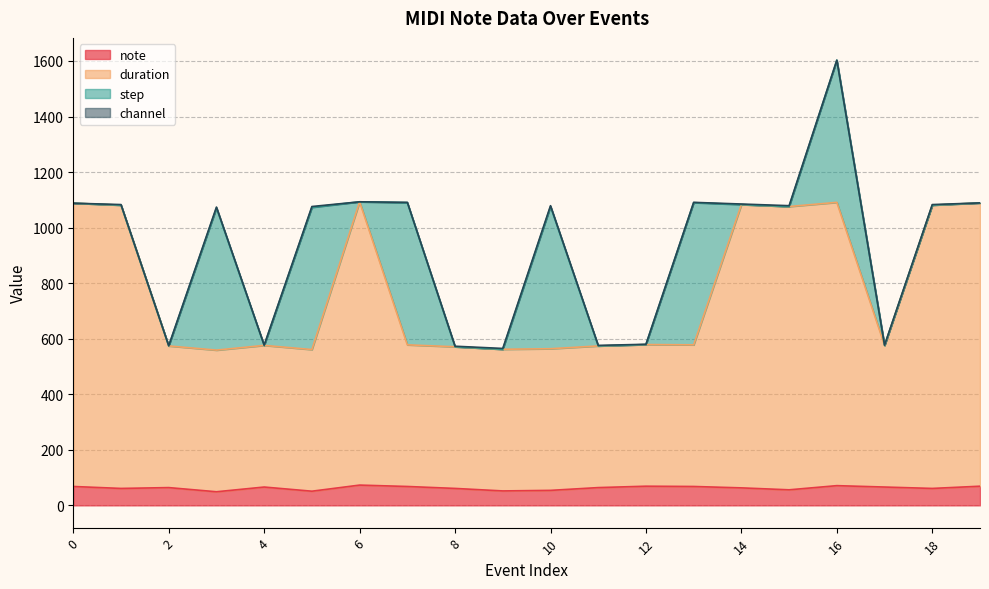

Where is note nearest to the value 61?

1